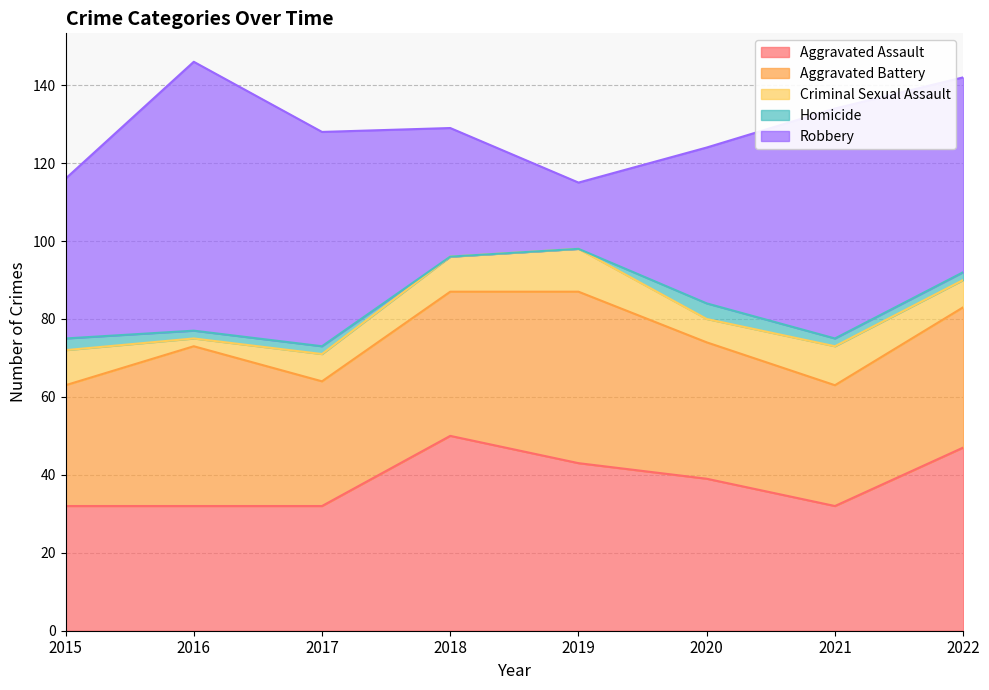

Is it true that Aggravated Assault equals 32 at 2015?

True